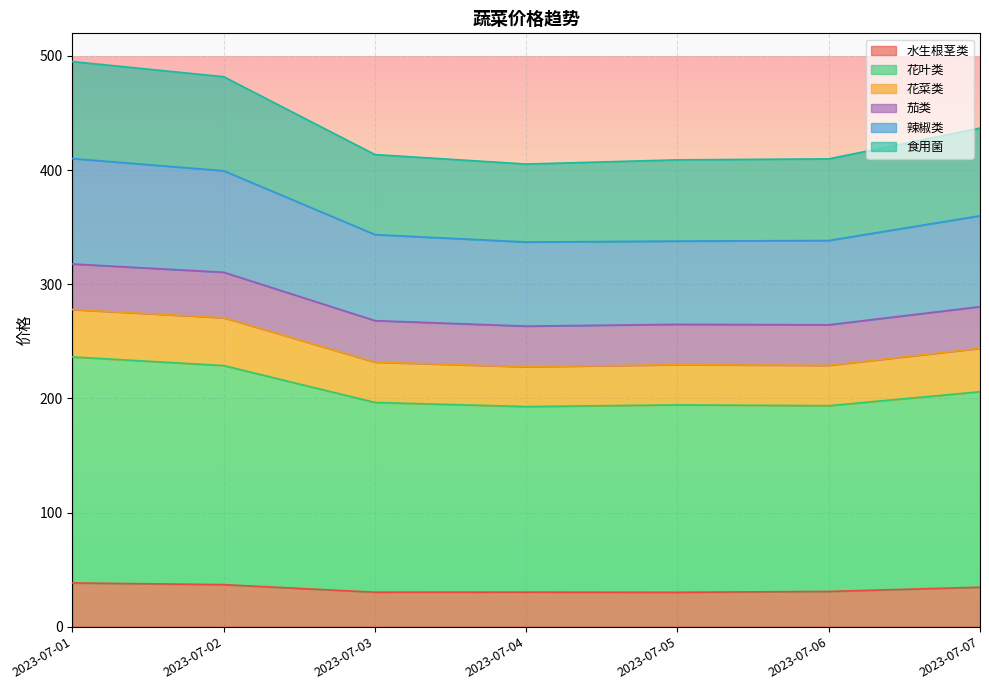

What is the total value across all series at 2023-07-06?

409.9